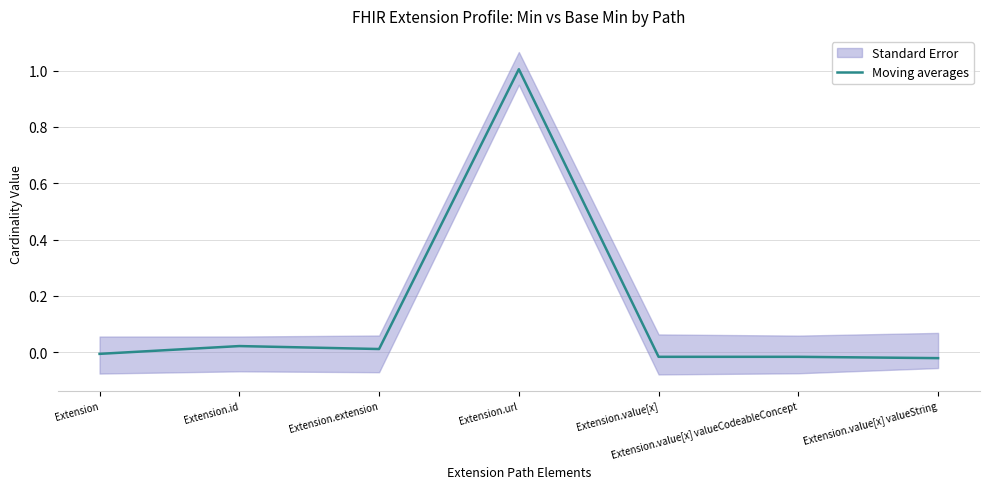

Reading left to right, list all the values displayed in this chart.

-0.0	0.0	0.0	1.0	-0.0	-0.0	-0.0